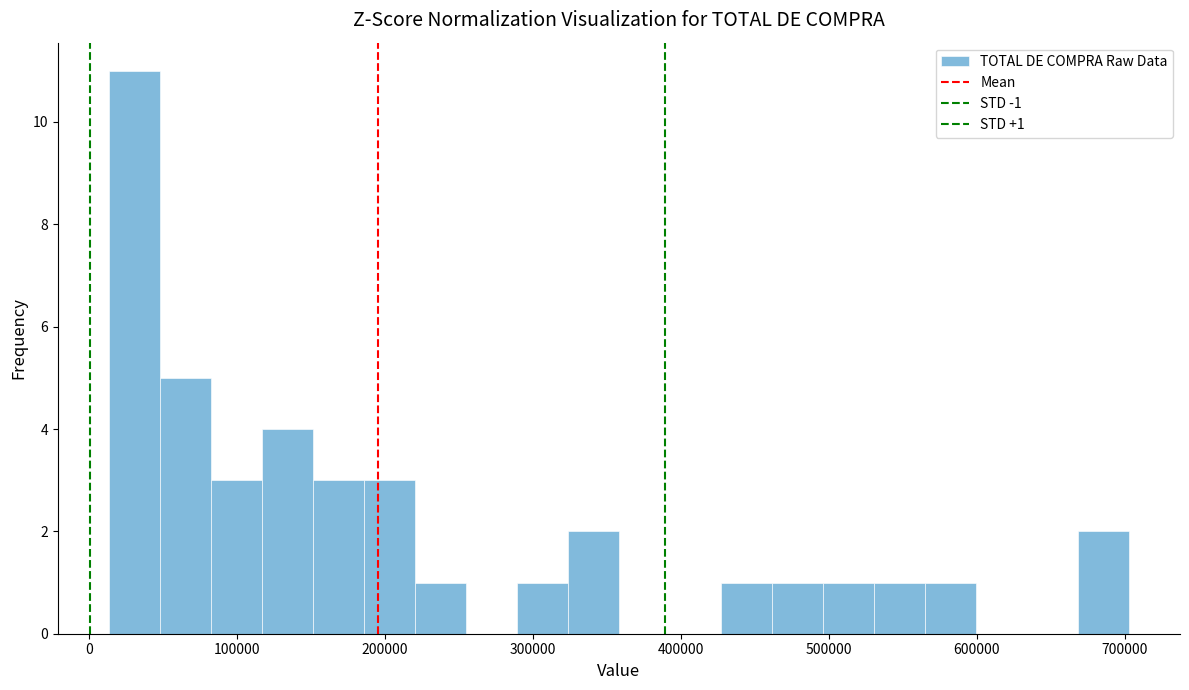

Around what value on the x-axis is the tallest bar? Give the approximate position of its centre, as read against the axis.

30000